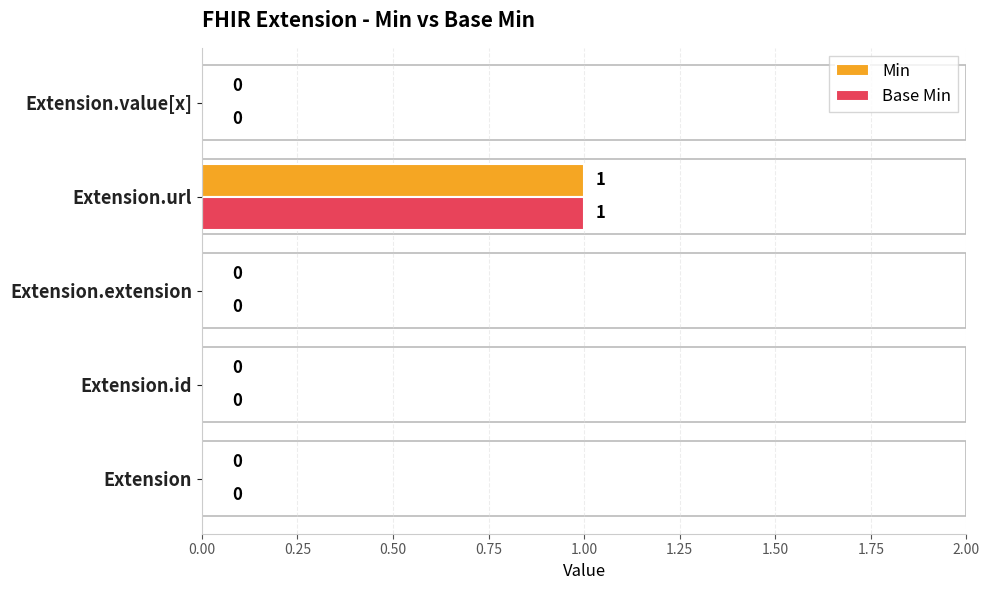

True or false: Min has a value of -1 at Extension.

False